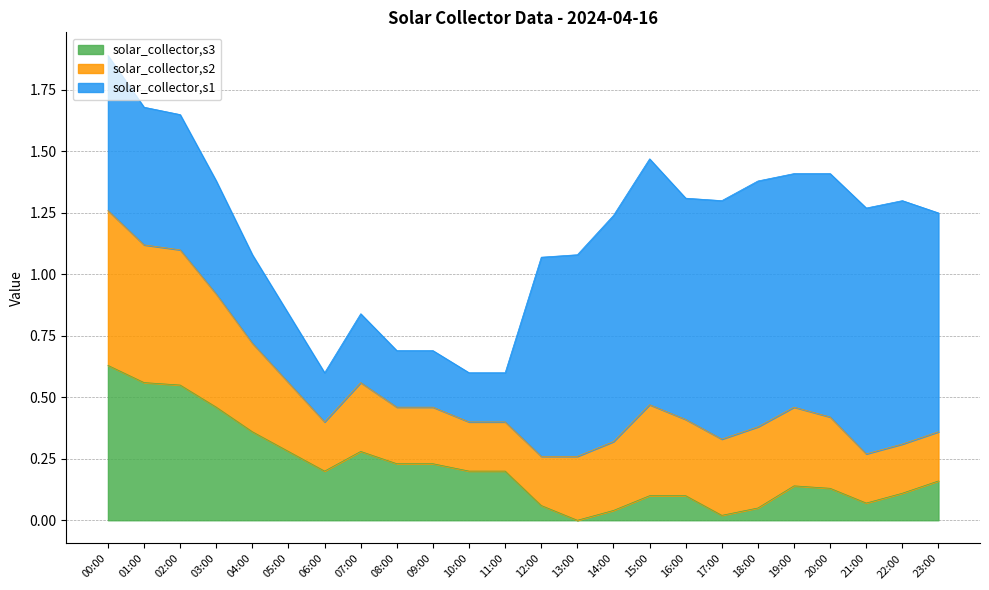

What is the average value of the solar_collector,s2 series?

0.3